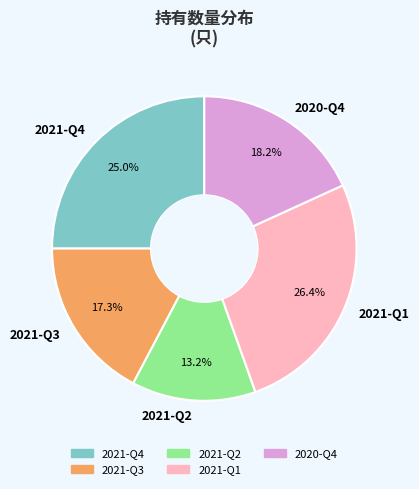

Is there a majority slice in this chart?

No